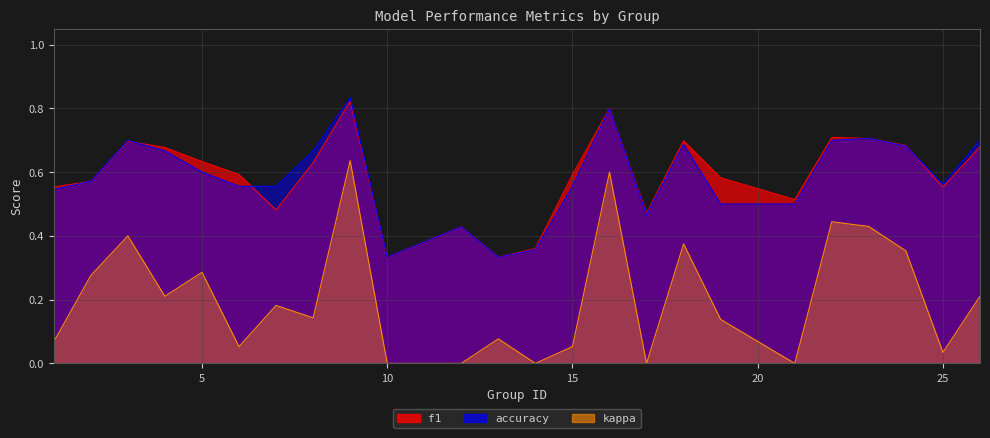

Where is f1 nearest to the value 0?

10